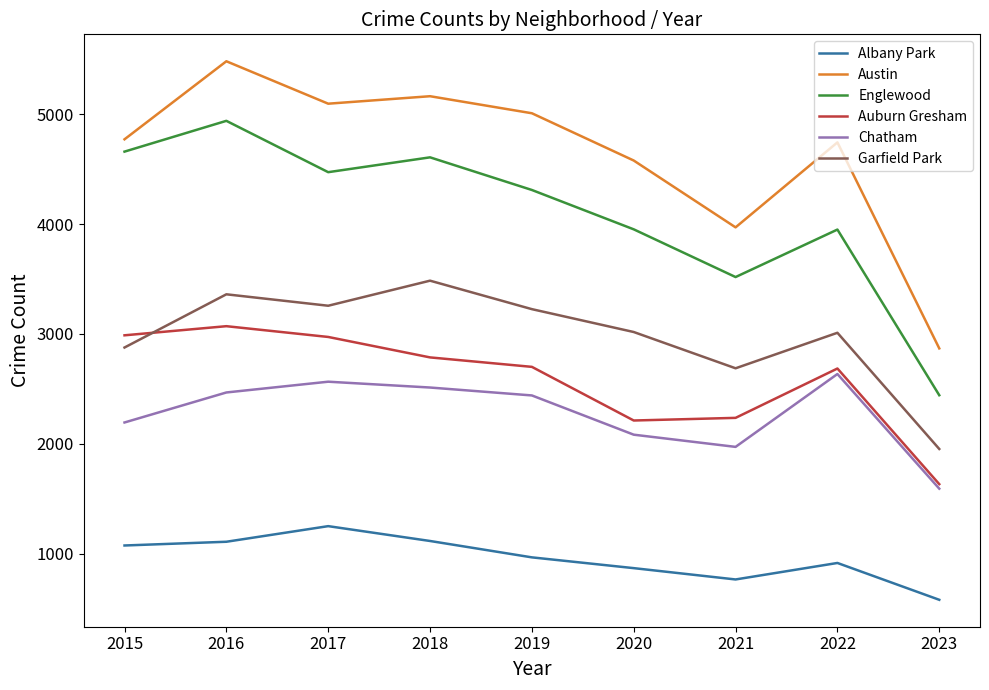

What is the smallest value displayed?

582